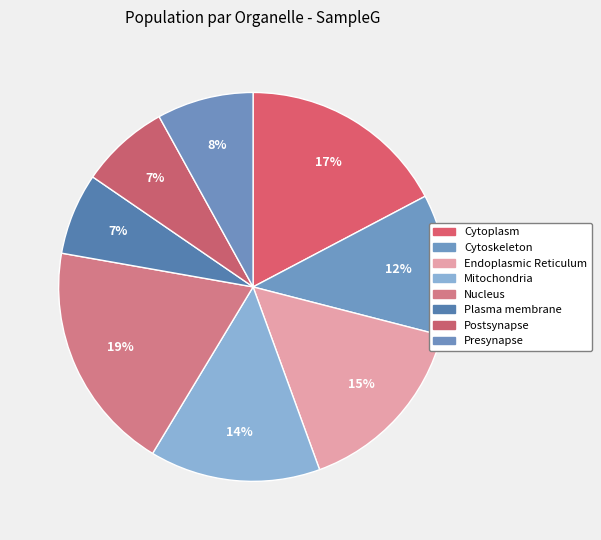

Which category has the biggest portion of the pie?

Nucleus